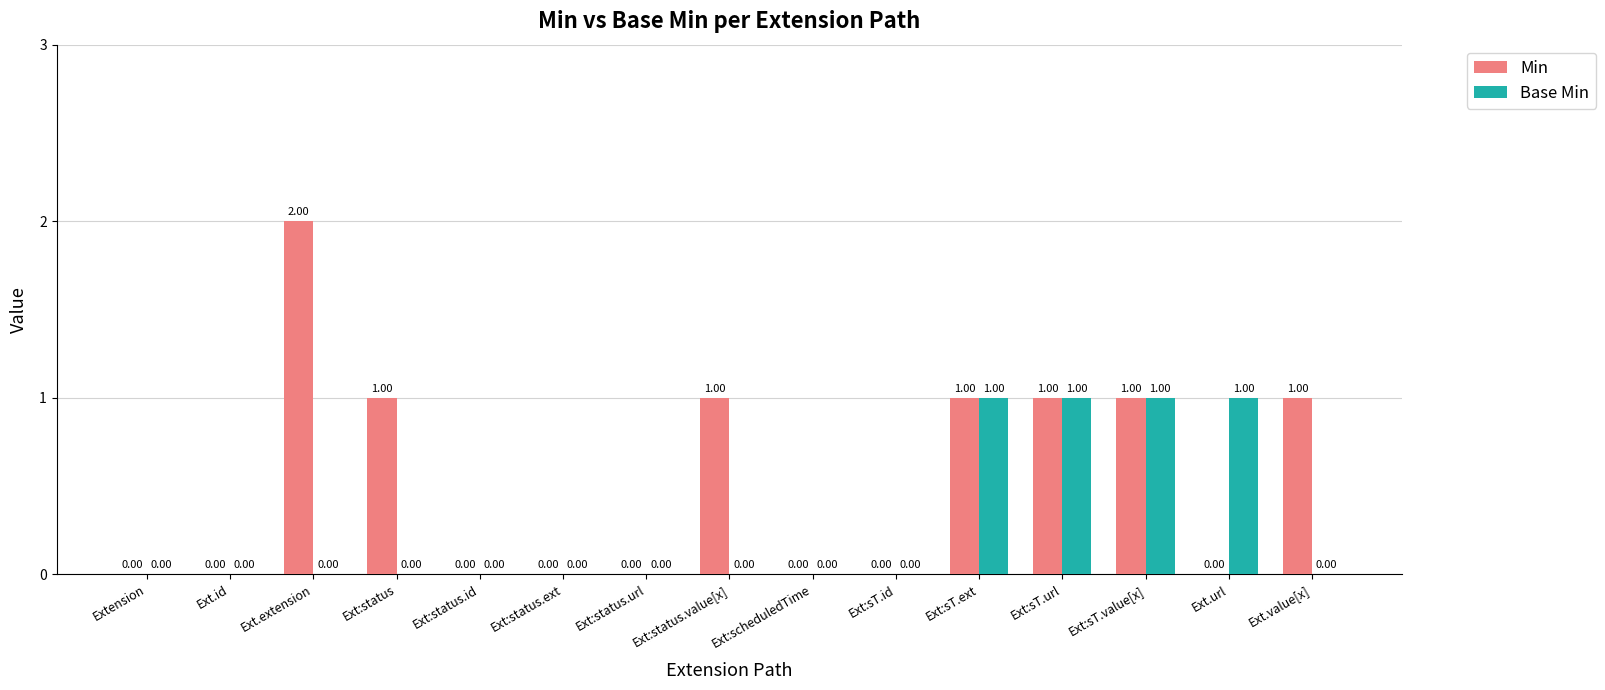

What is the sum of all Base Min values?

4